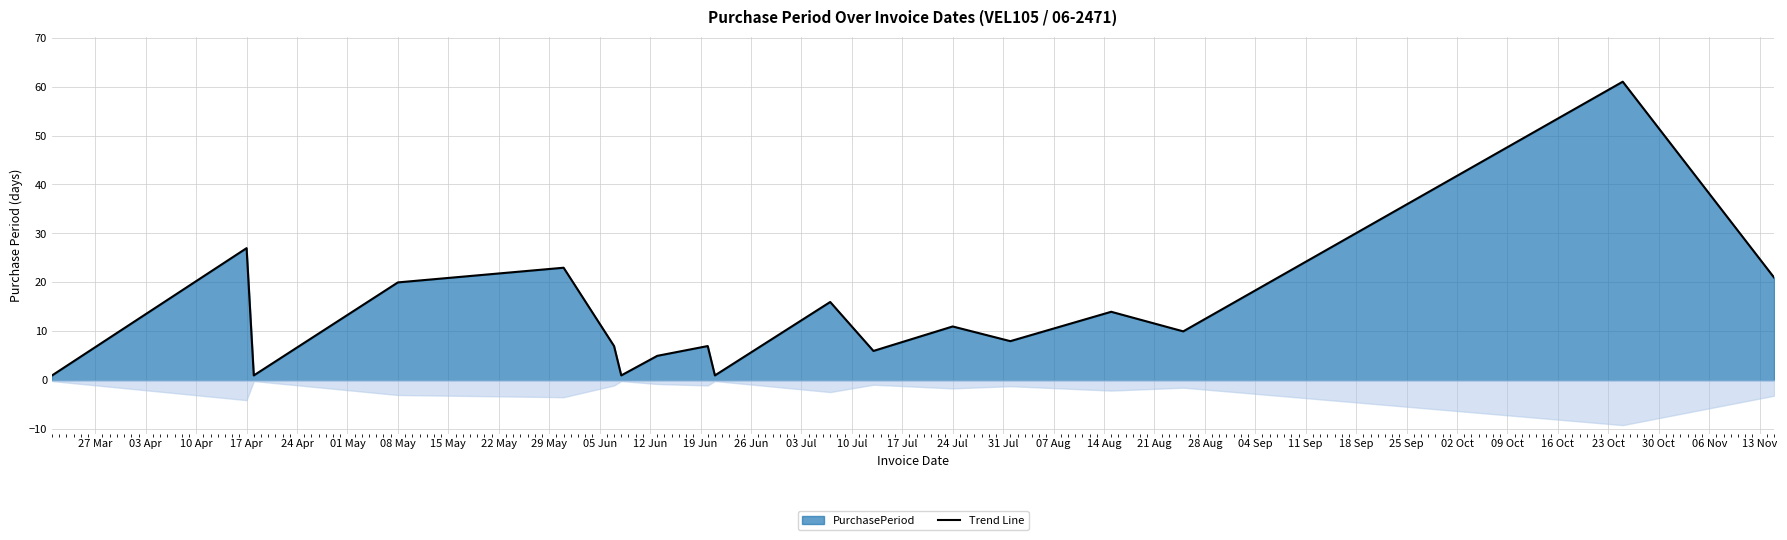

How many interior local valleys (lower than both neighbors) does the data have?

6